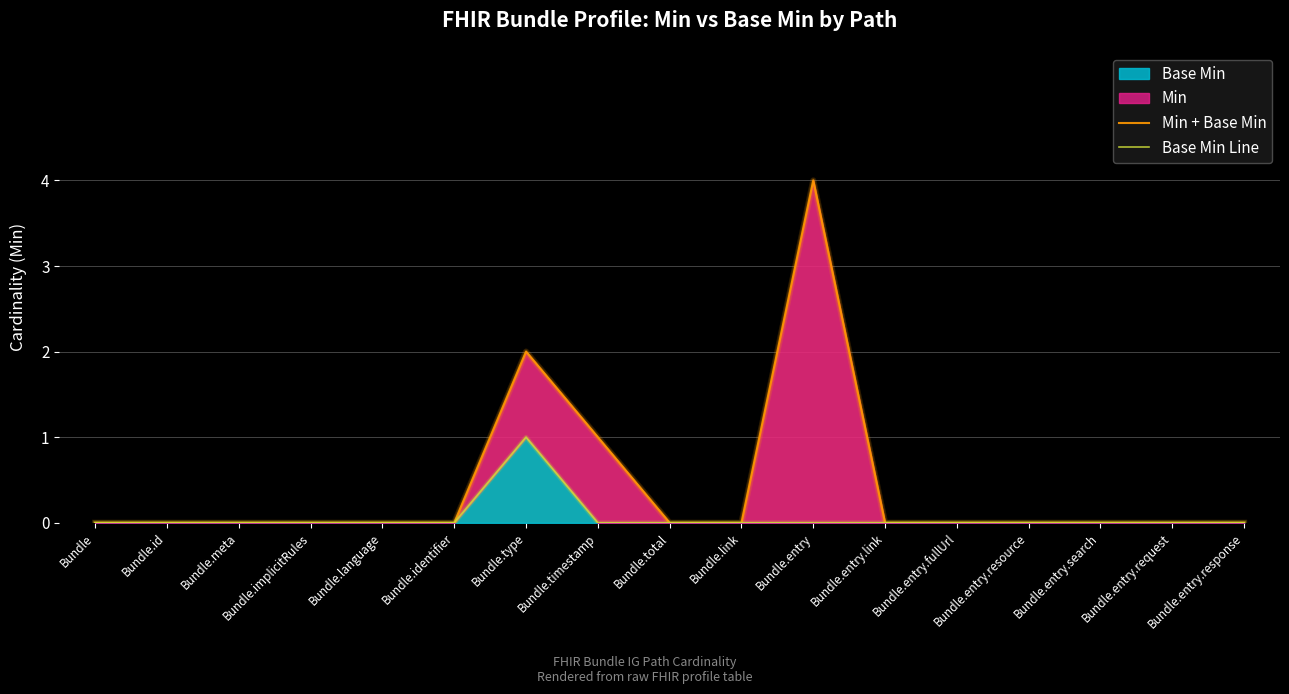

True or false: Min + Base Min and Base Min Line intersect in this chart.

False